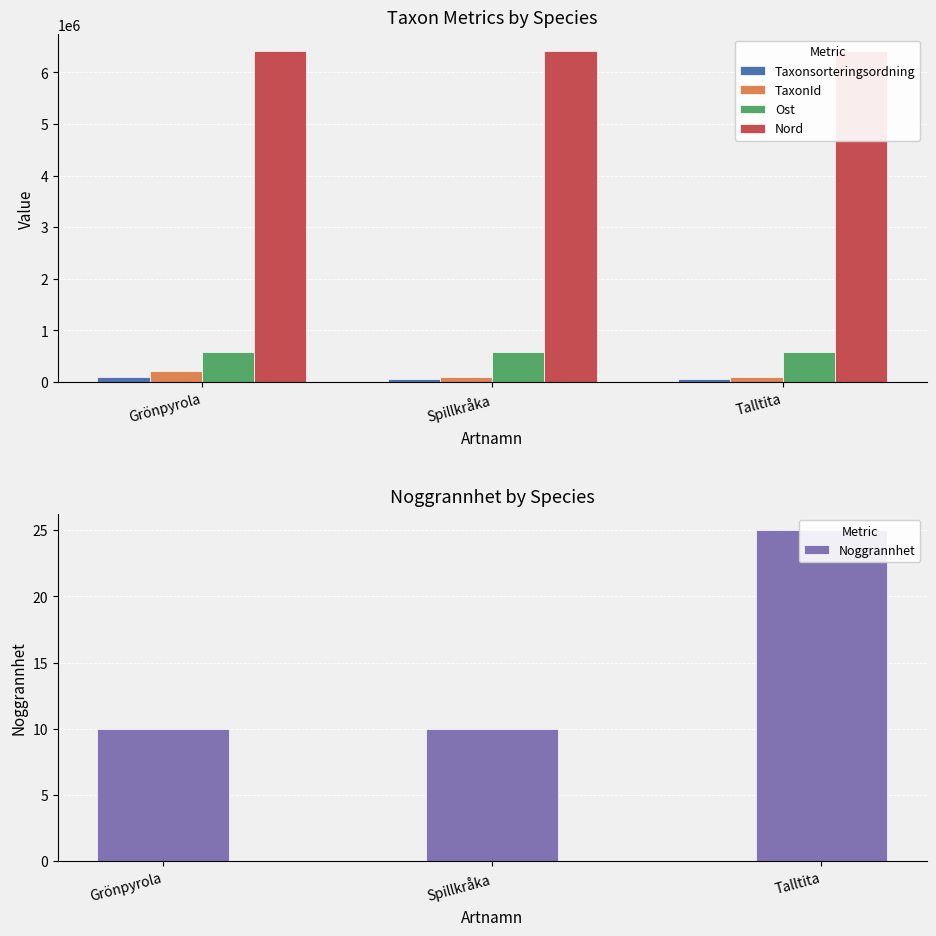

What is the minimum value shown in the chart?

10